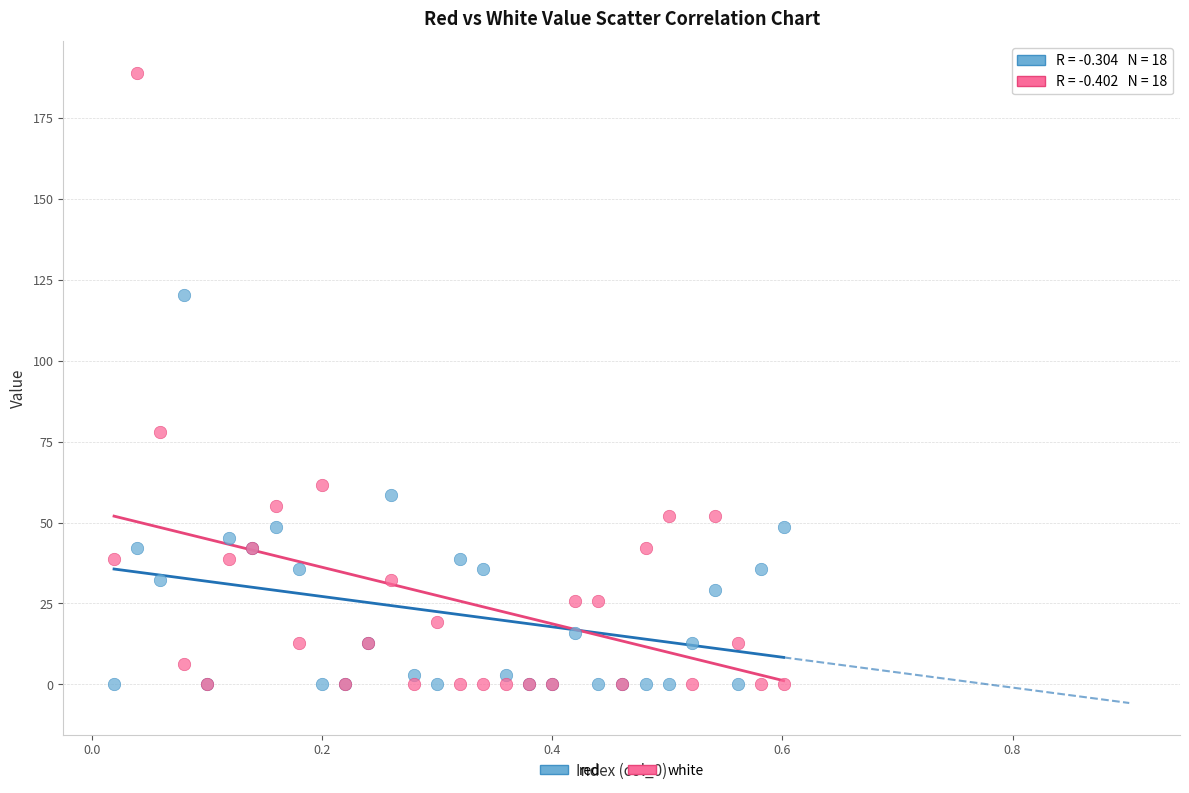

Across all series, what Y value is closest to 94?

78.0